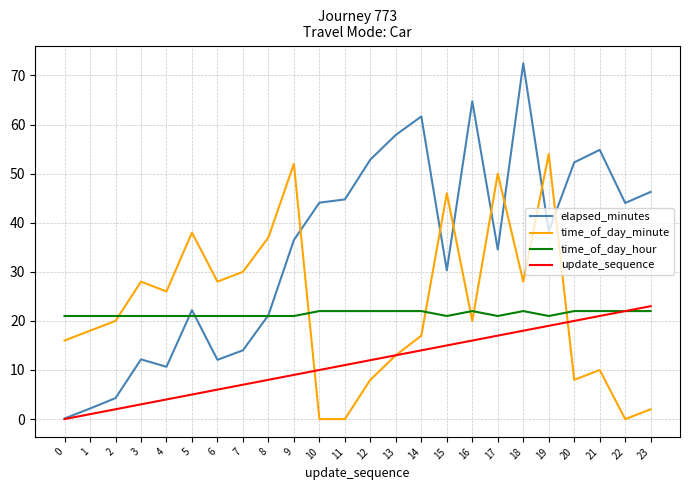

At 20, list the series in order from largest to smallest.

elapsed_minutes, time_of_day_hour, update_sequence, time_of_day_minute